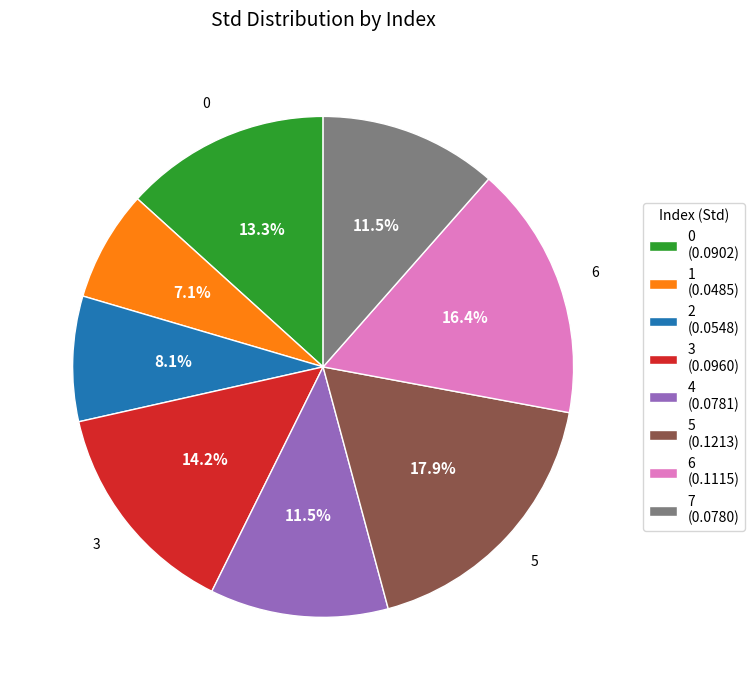

How much of the chart is everything except 3?

85.8%